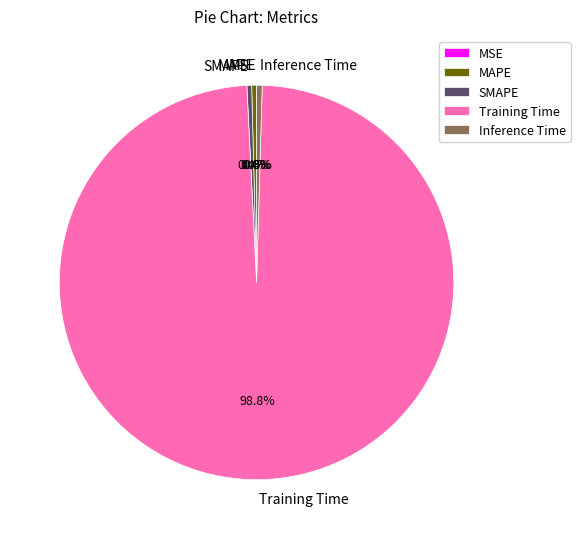

What is the total percentage of Training Time and SMAPE?

99.1%